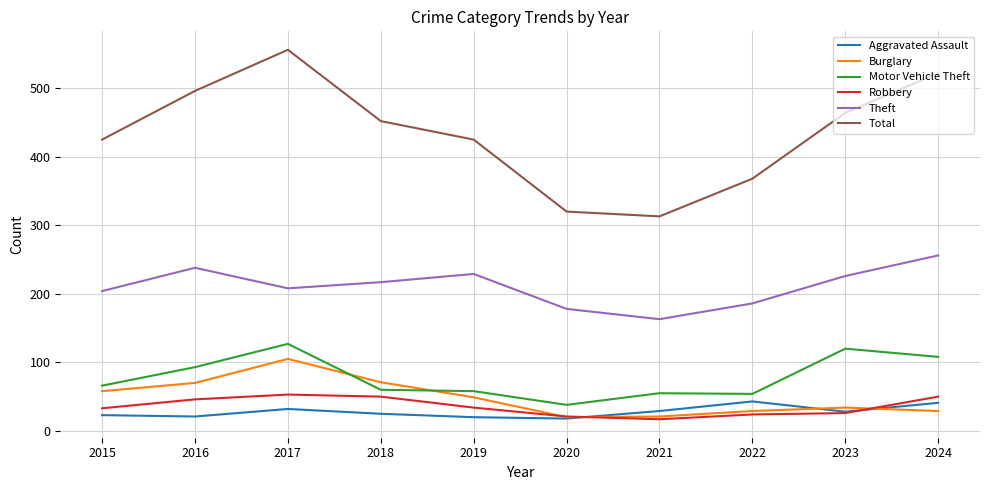

List the series in order of their peak value, lowest first.

Aggravated Assault, Robbery, Burglary, Motor Vehicle Theft, Theft, Total